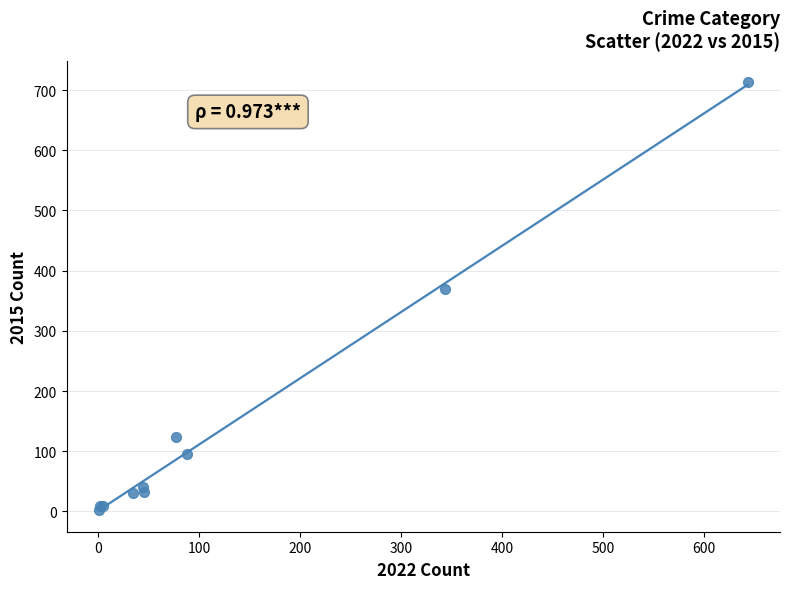

What Y value in the scatter plot is closest to 358?

369